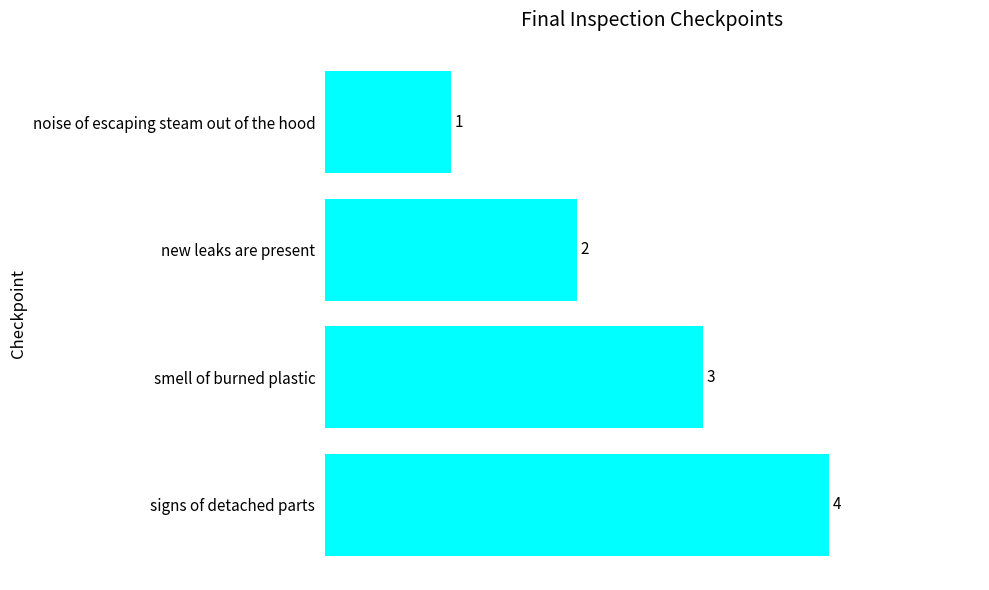

Which has a higher value, smell of burned plastic or noise of escaping steam out of the hood?

smell of burned plastic